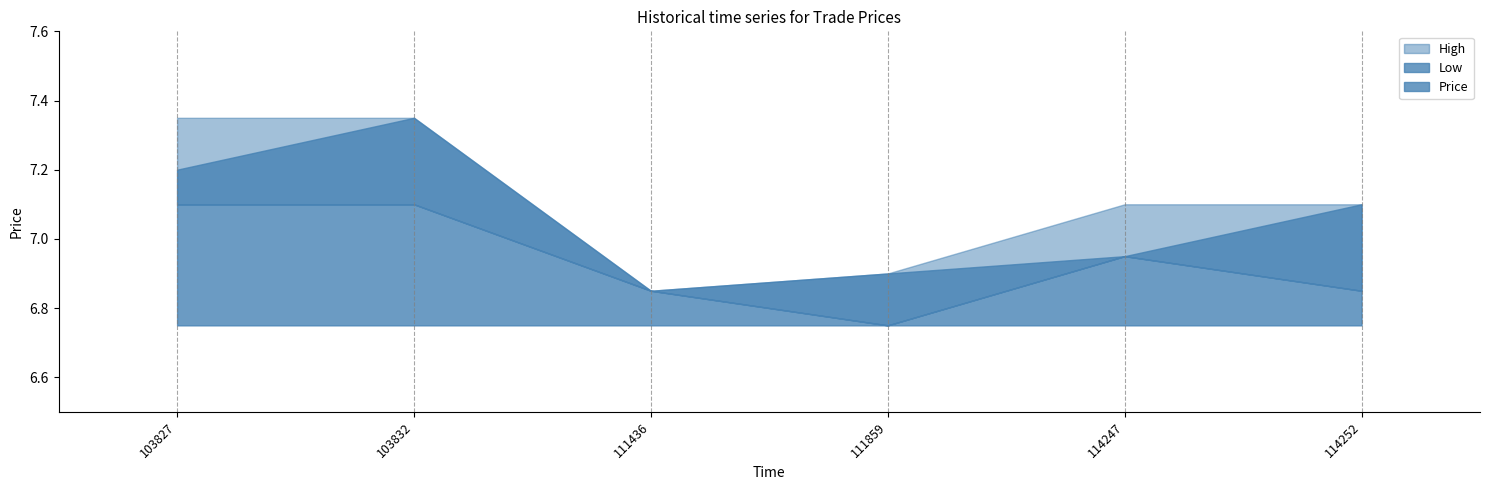

What is the sum of all Low values?

41.6